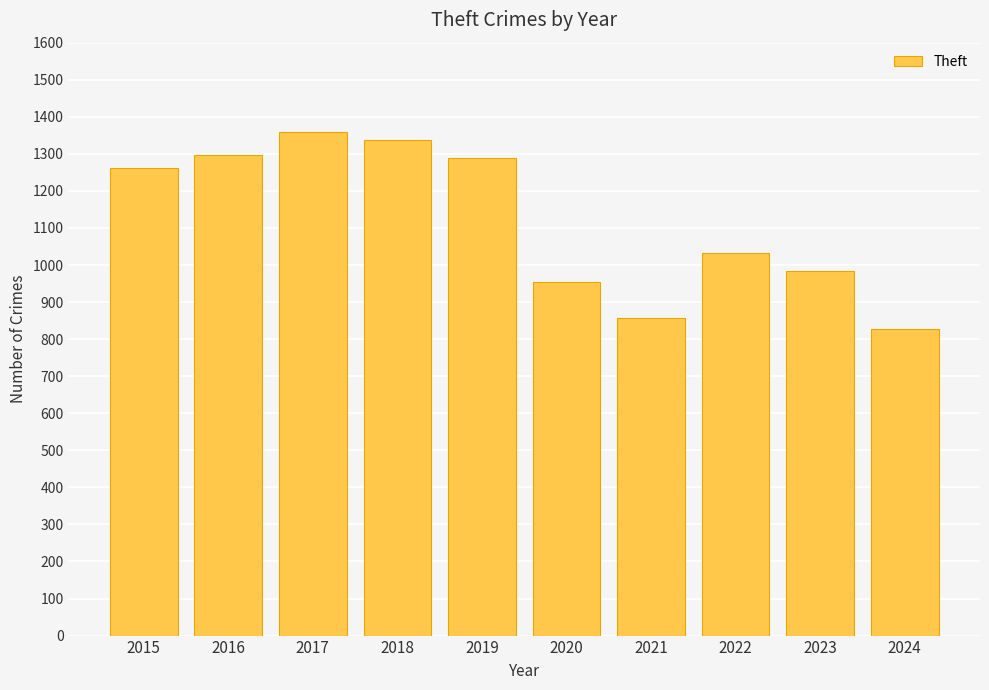

Reading right to left, transcribe all the data shown in this chart.

828	983	1032	856	954	1288	1337	1359	1297	1263